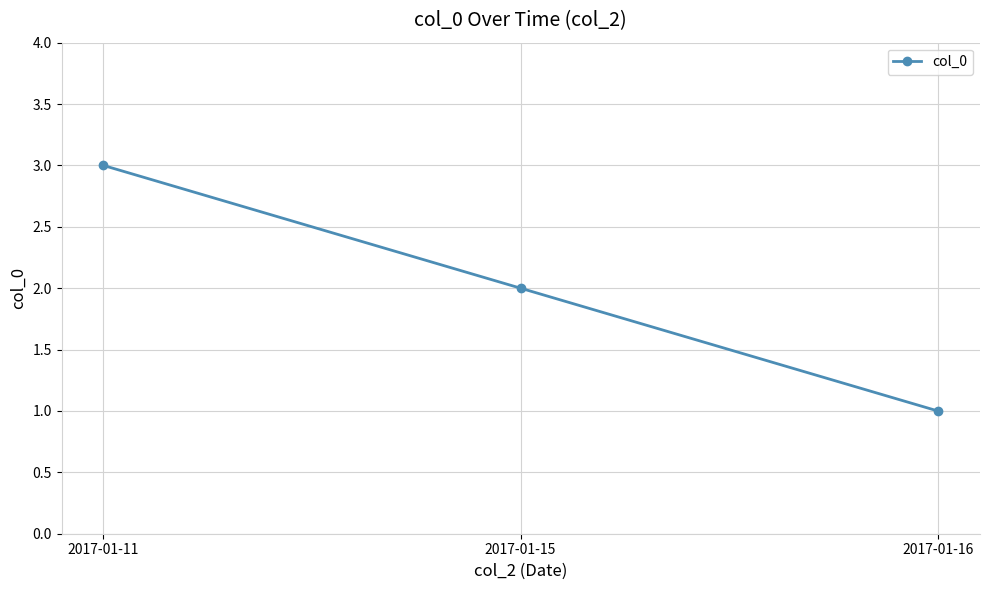

Is it true that the value at 2017-01-15 is 3?

False